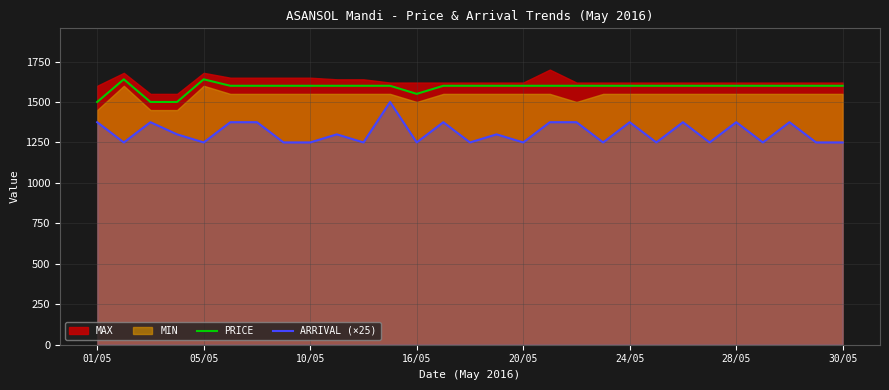

True or false: ARRIVAL (×25) and PRICE intersect in this chart.

False